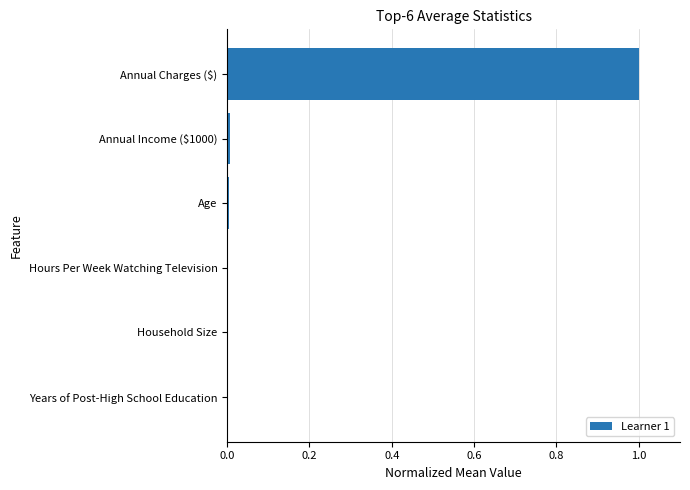

The value at Household Size is 0.0. True or false?

True